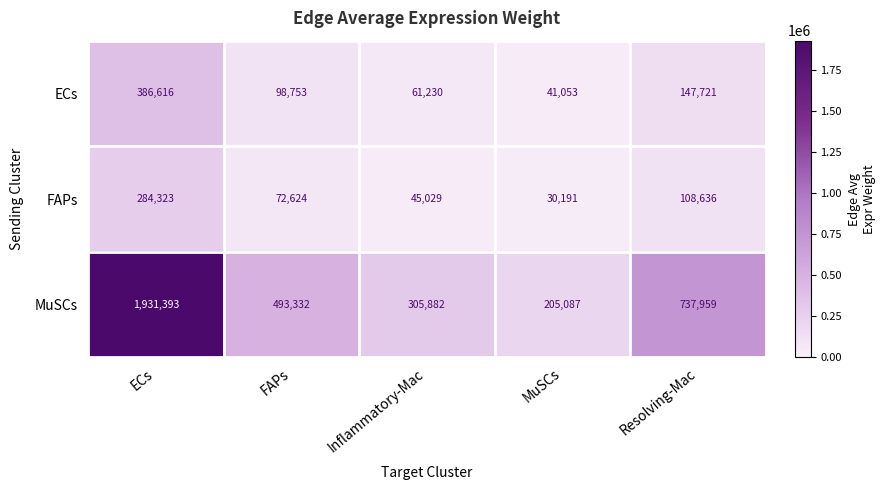

True or false: ECs has a value of 61230 at Inflammatory-Mac.

True